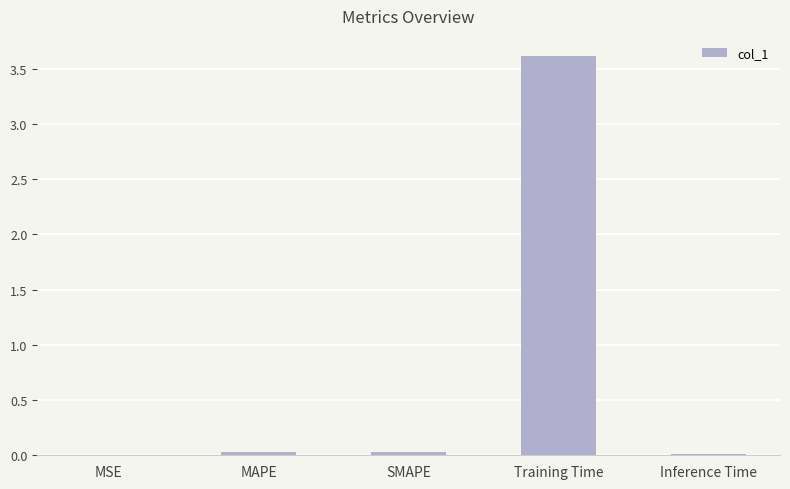

What is the change in value from MAPE to Training Time?

+3.6